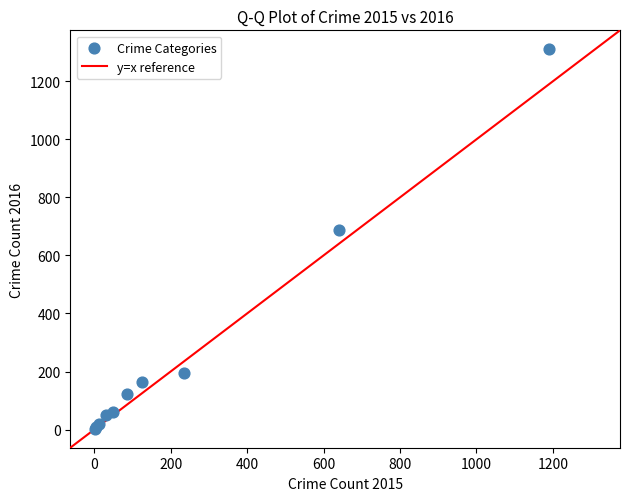

What Y value in the scatter plot is closest to 656?

689